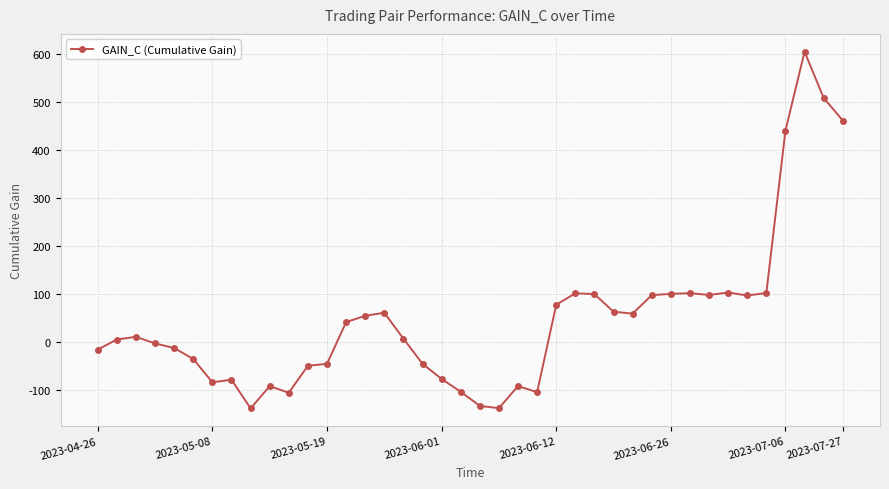

How many series are shown in this chart?

1